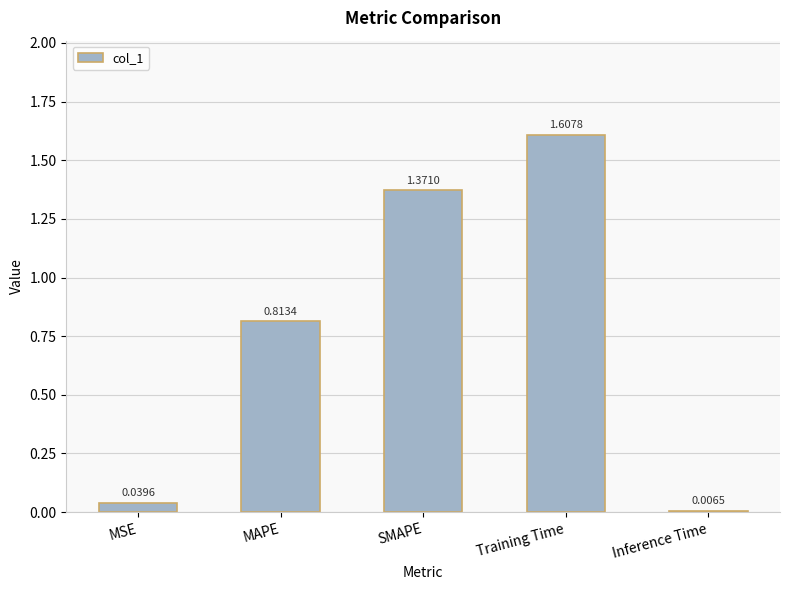

What is the label of the 2nd bar from the right?

Training Time